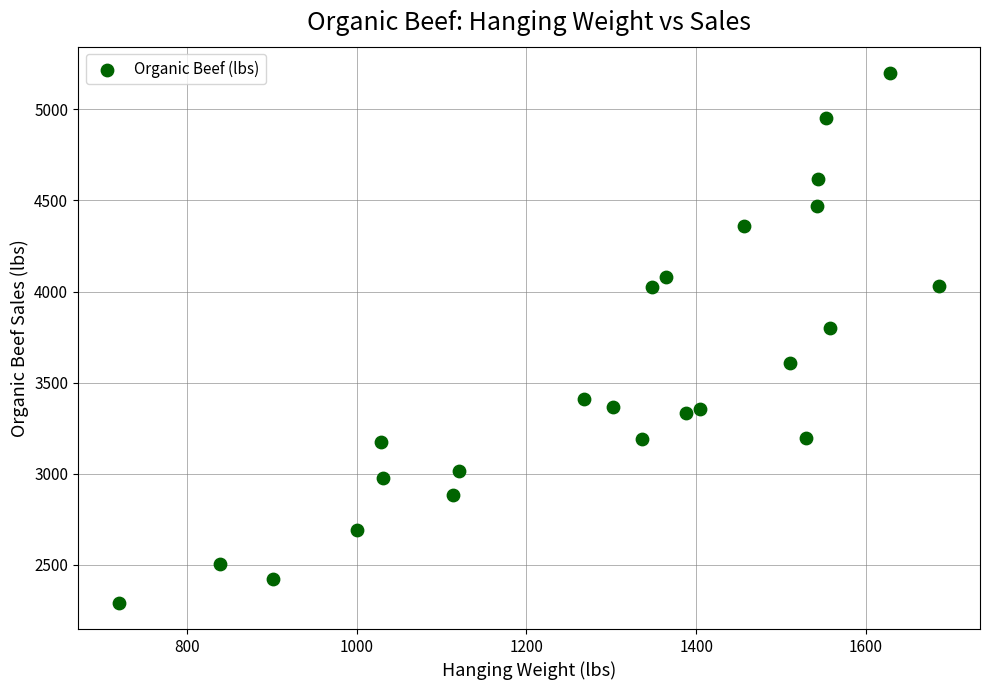

What Y value in the scatter plot is closest to 3745?

3799.9